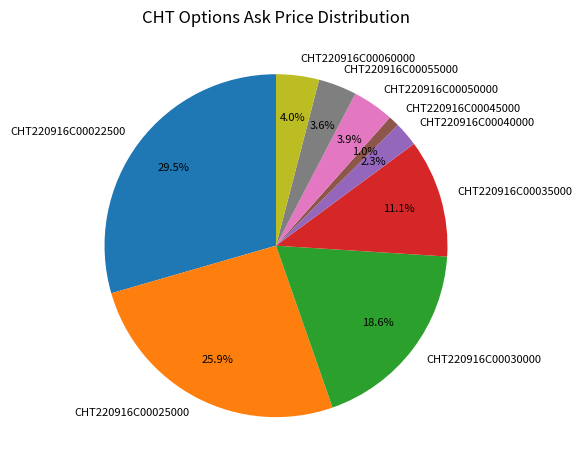

What is the smallest slice in the pie chart?

CHT220916C00045000